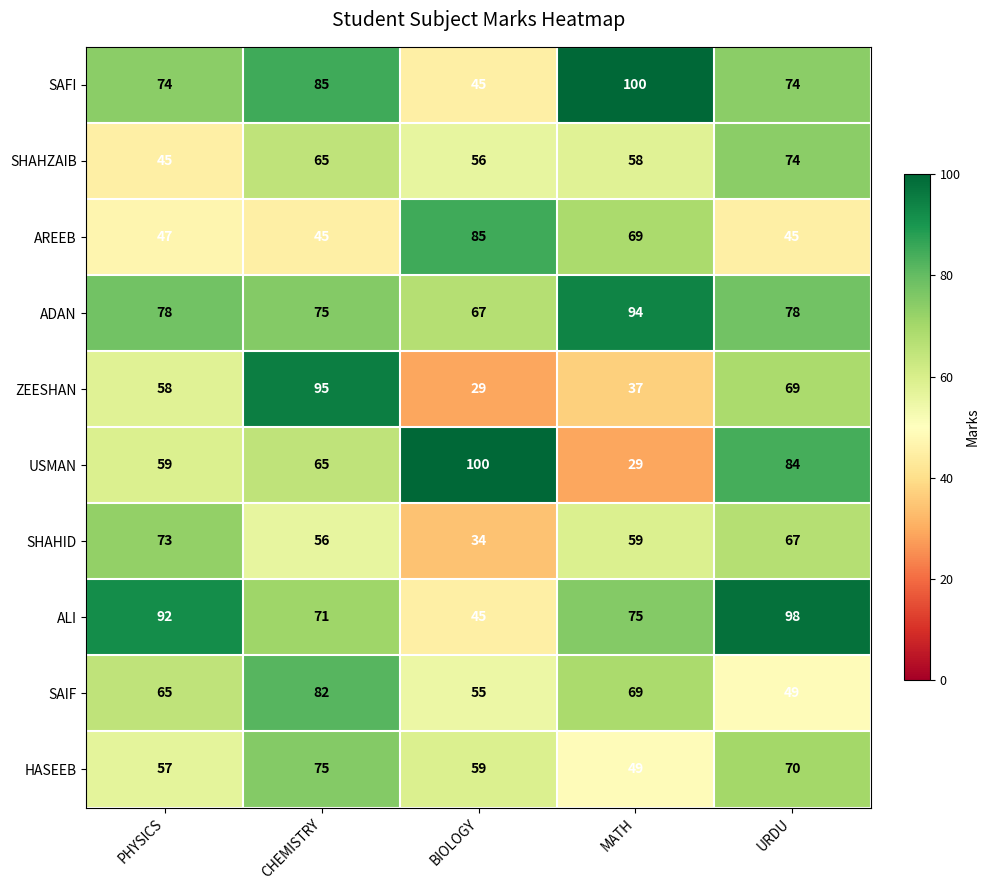

What is the difference between the highest and lowest values at PHYSICS?

47